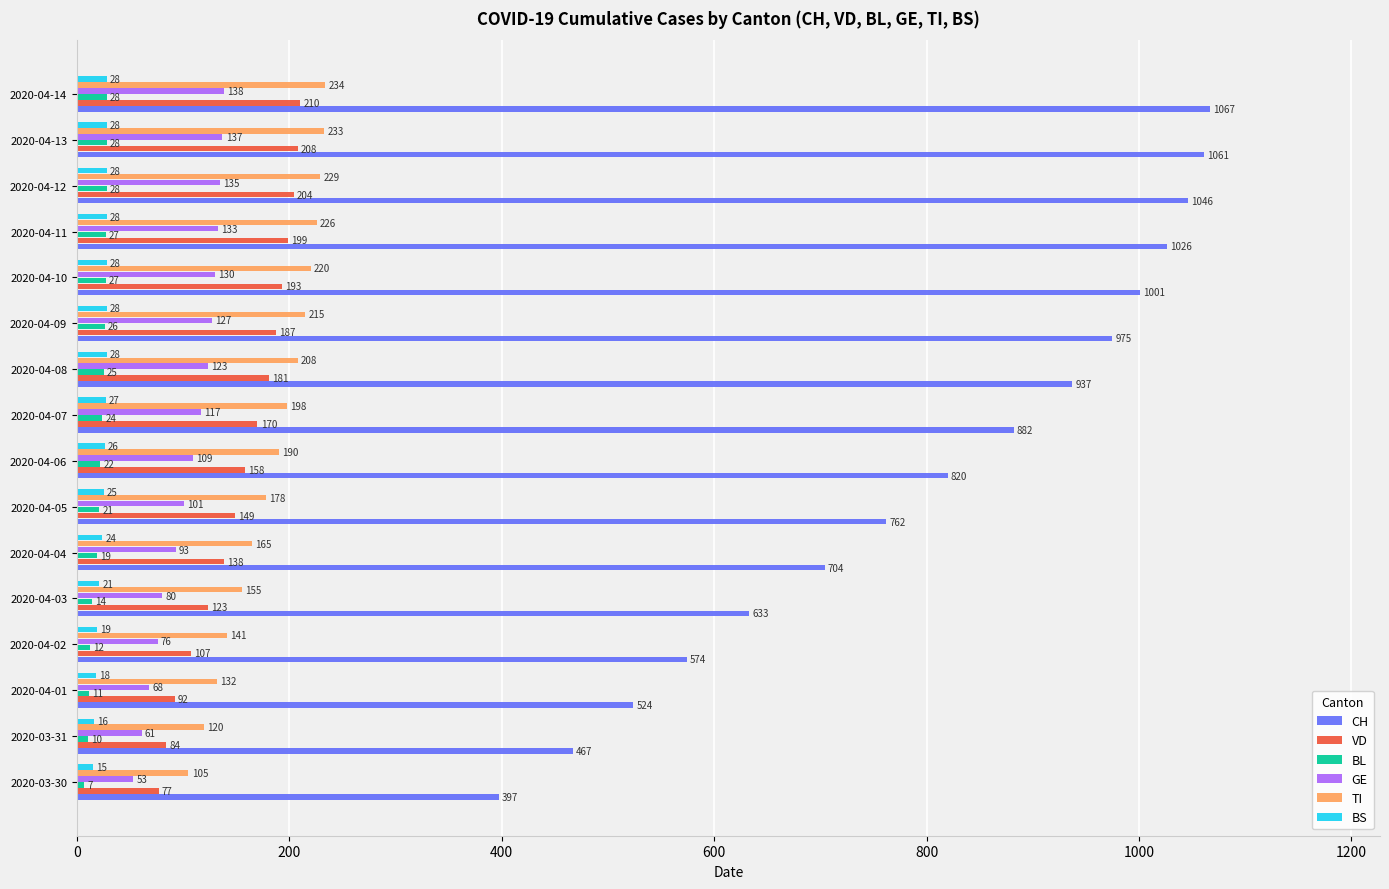

Is the value of GE at 2020-04-09 greater than the value of TI at 2020-04-11?

No